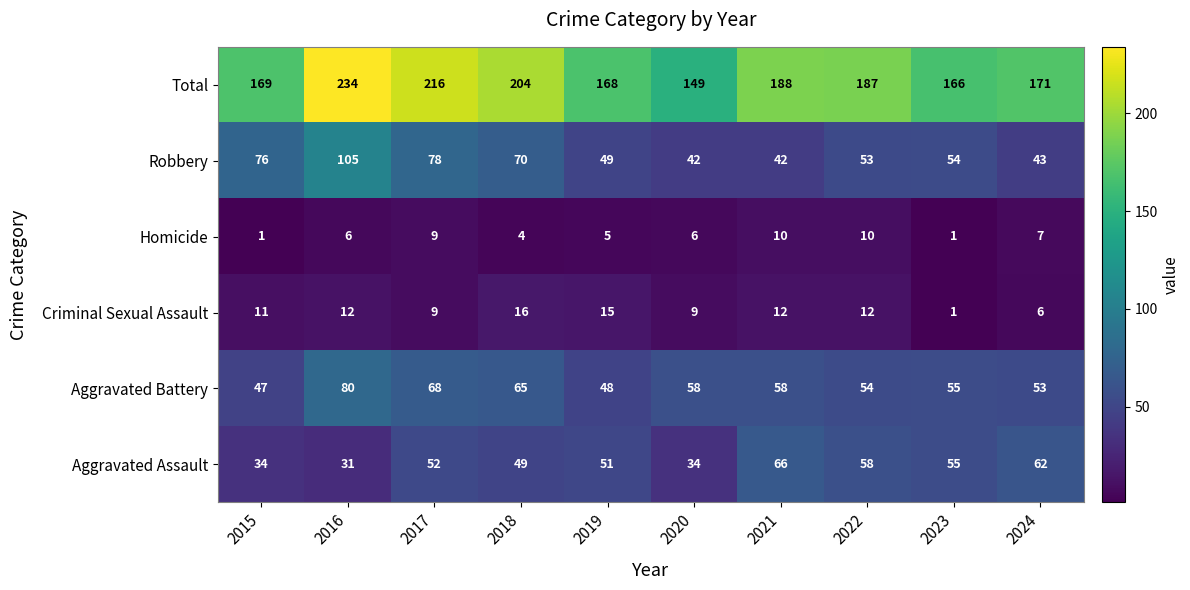

The value of Robbery at 2023 is 81. True or false?

False